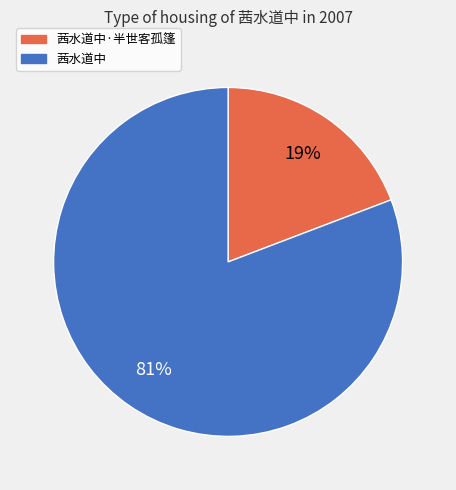

To the nearest percent, what is the difference between the largest and smallest slice percentages?

62%